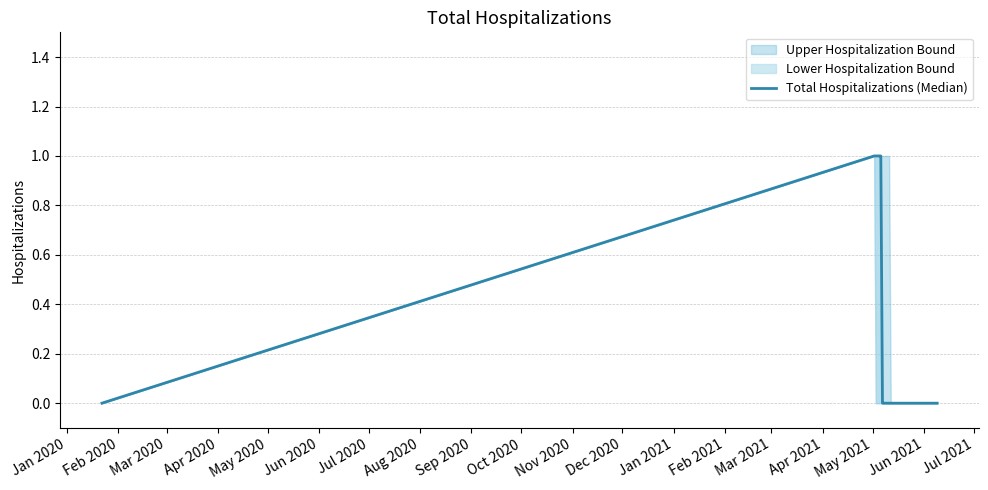

What is the difference between the maximum and second lowest values?

1